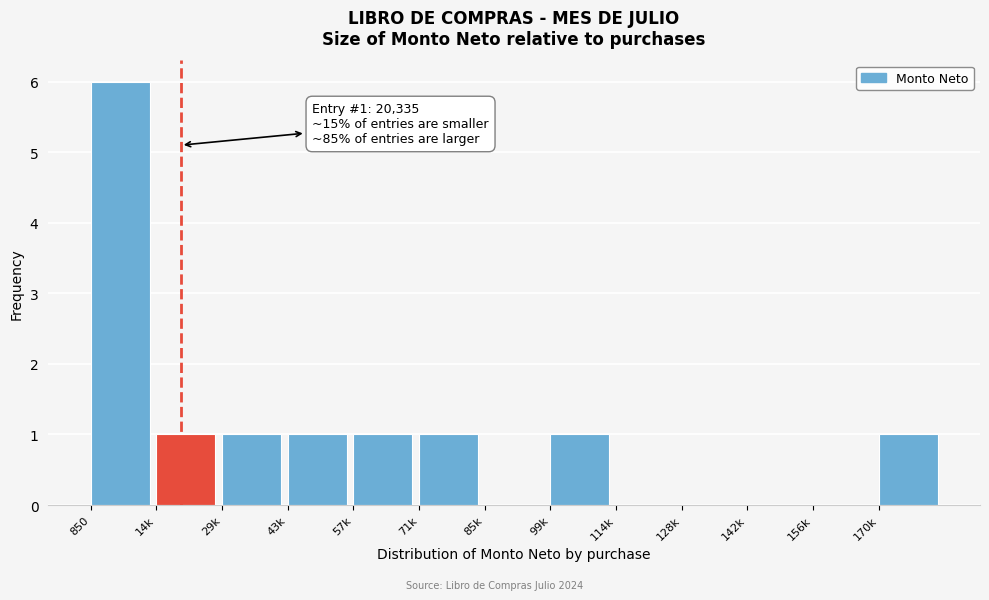

Reading left to right, extract all data points from this chart.

850=6	14k=1	29k=1	43k=1	57k=1	71k=1	85k=0	99k=1	114k=0	128k=0	142k=0	156k=0	170k=1